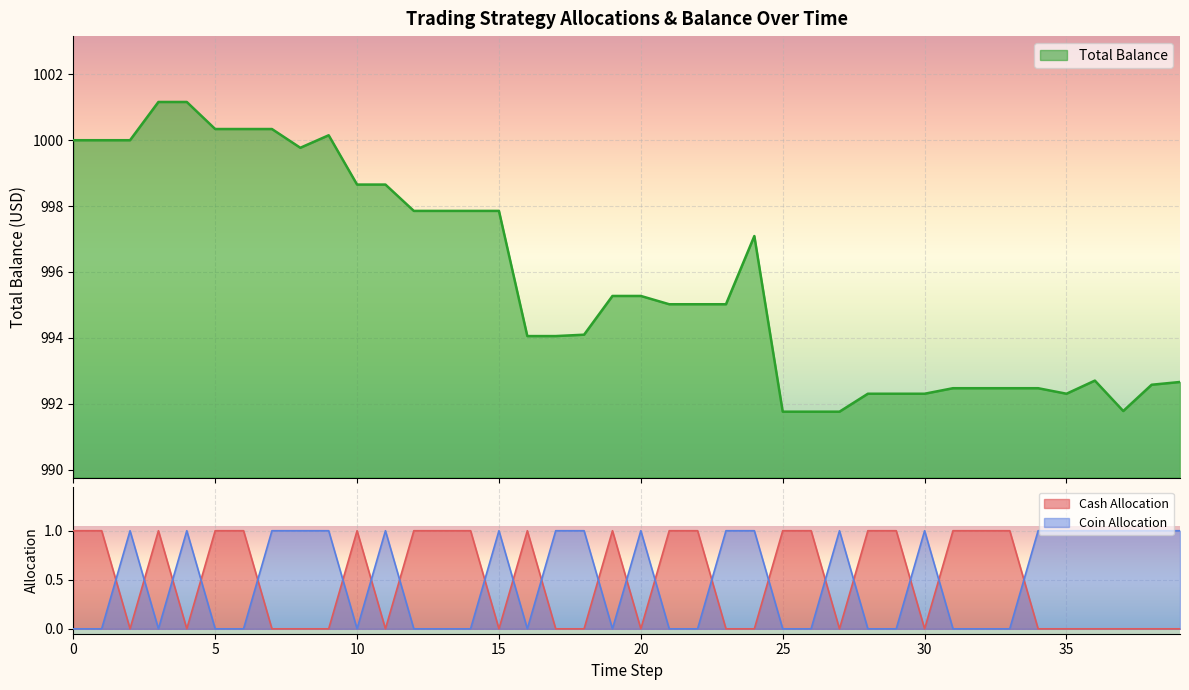

The Cash Allocation series shows 1 at 0. True or false?

True